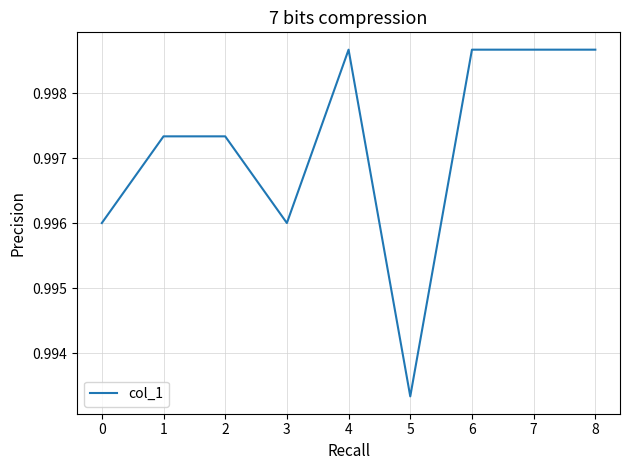

Does the chart display data point markers on the line(s)?

No